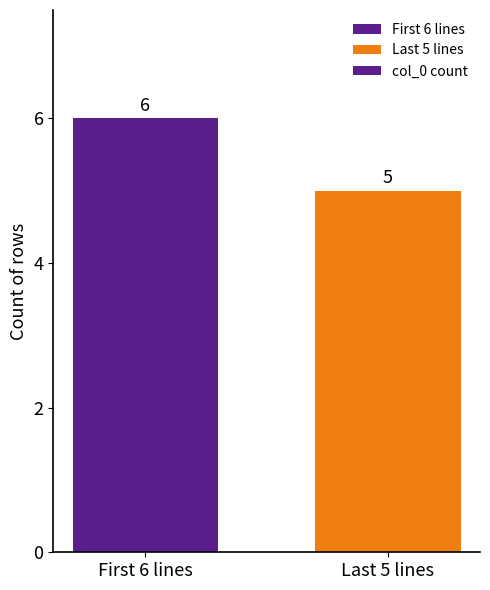

What is the greatest value displayed?

6